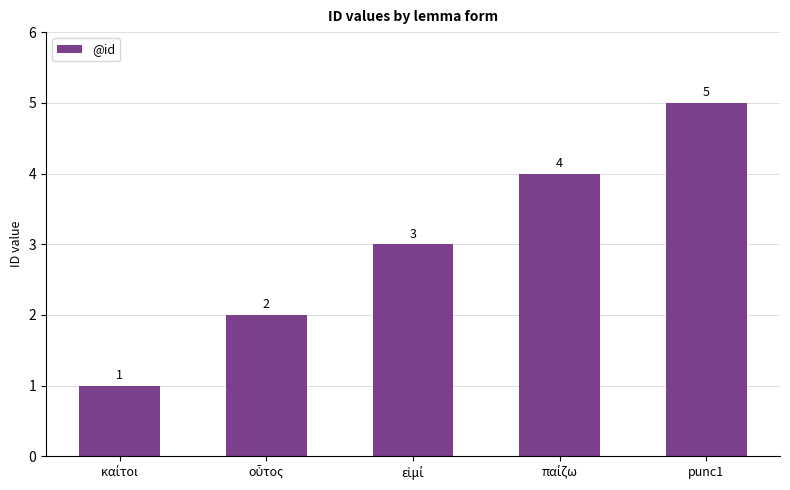

Count the number of categories in the chart.

5